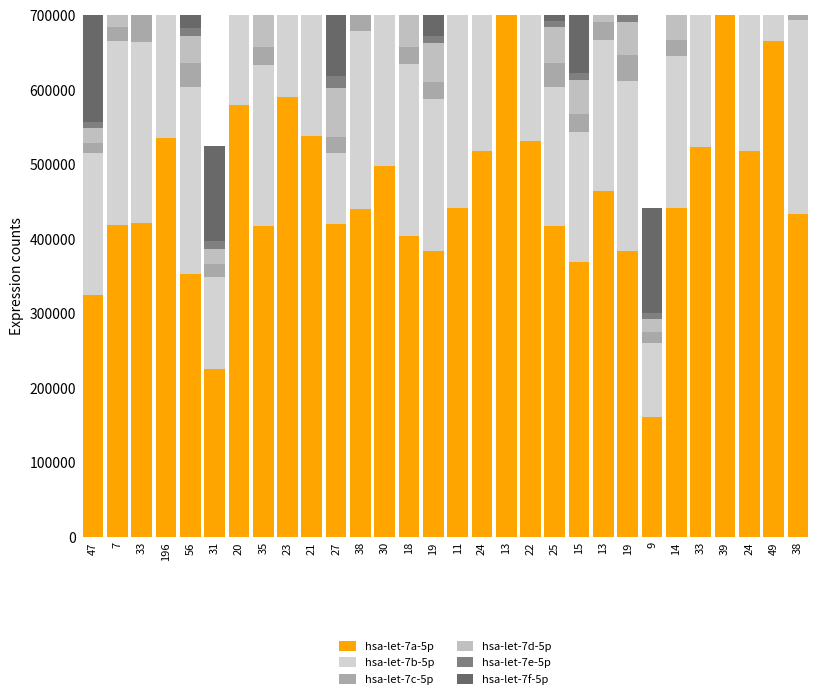

Reading left to right, what are all the values shown in this chart?

hsa-let-7a-5p: 47=324483	7=418083	33=421575	196=534868	56=353048	31=225574	20=579816	35=417262	23=590764	21=537623	27=419488	38=440435	30=498364	18=403740	19=383537	11=441292	24=518383	13=713196	22=531410	25=416889	15=368544	13=463867	19=383537	9=160474	14=441335	33=523515	39=796013	24=518383	49=665376	38=433244
hsa-let-7b-5p: 47=190508	7=247611	33=241926	196=249987	56=251073	31=123530	20=317137	35=215299	23=328307	21=268288	27=95737	38=238783	30=238894	18=230877	19=203451	11=293110	24=277902	13=397604	22=270791	25=186576	15=175419	13=203461	19=227802	9=100179	14=203451	33=278152	39=394592	24=315198	49=437336	38=259698
hsa-let-7c-5p: 47=13652	7=18496	33=36597	196=31008	56=31632	31=17343	20=34309	35=24718	23=38183	21=33881	27=21146	38=25910	30=46305	18=22605	19=23476	11=22605	24=39221	13=58934	22=44882	25=32336	15=23476	13=23829	19=35292	9=14252	14=22605	33=52023	39=58859	24=47343	49=102480	38=37073
hsa-let-7d-5p: 47=20331	7=61893	33=33851	196=42825	56=36354	31=19951	20=54399	35=46408	23=62216	21=58456	27=65538	38=54215	30=58452	18=50936	19=51879	11=61309	24=45339	13=66346	22=50066	25=48567	15=45419	13=51879	19=44293	9=18190	14=50936	33=66346	39=70544	24=52183	49=67170	38=44293
hsa-let-7e-5p: 47=7847	7=13059	33=9422	196=13516	56=11167	31=10324	20=13781	35=9431	23=18648	21=15595	27=17109	38=16363	30=16293	18=12304	19=9305	11=11394	24=9545	13=18971	22=12283	25=8271	15=9442	13=12304	19=10896	9=7011	14=9305	33=16582	39=21959	24=13732	49=17085	38=9431
hsa-let-7f-5p: 47=146782	7=300730	33=360273	196=330226	56=220113	31=127569	20=283447	35=228447	23=401438	21=344716	27=553423	38=324447	30=369082	18=283205	19=249333	11=289215	24=248021	13=289215	22=301423	25=216089	15=260971	13=341543	19=202870	9=141702	14=249333	33=321366	39=365018	24=201423	49=327078	38=202870